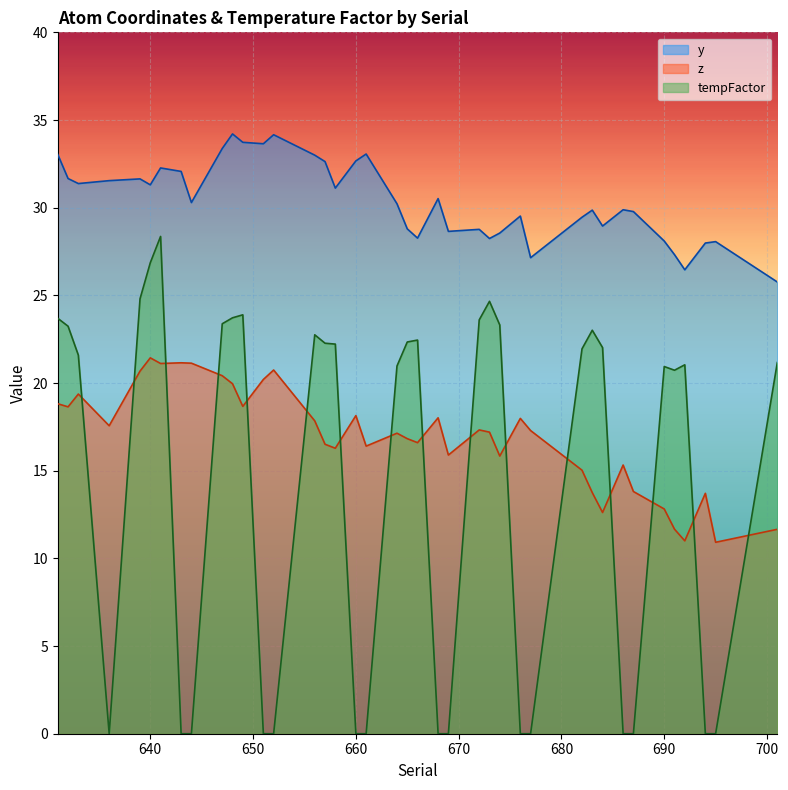

Which category has the lowest value across all series?

636